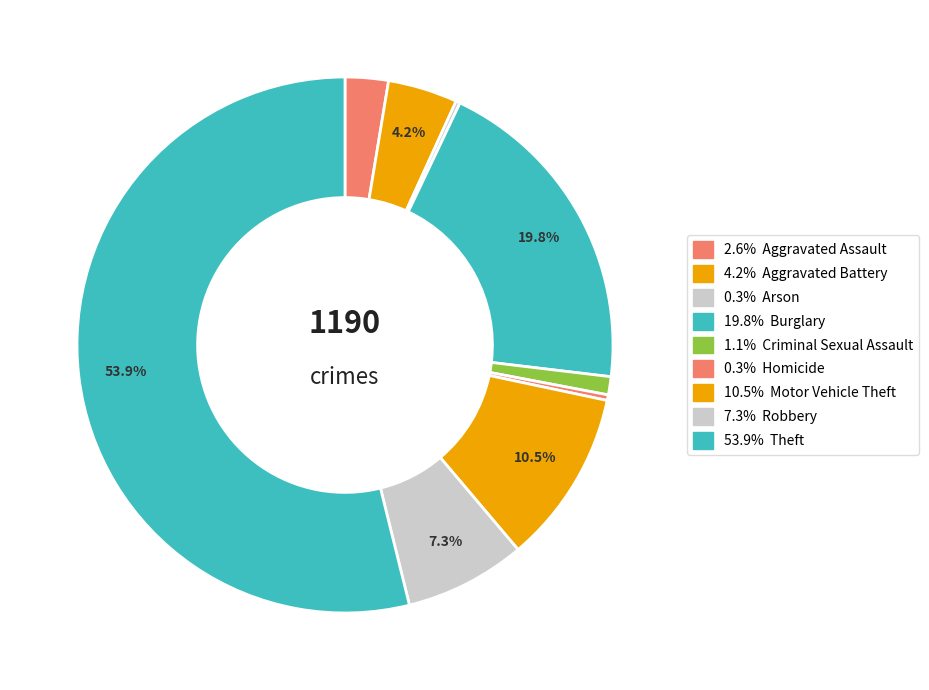

Which slice is the smallest?

Arson